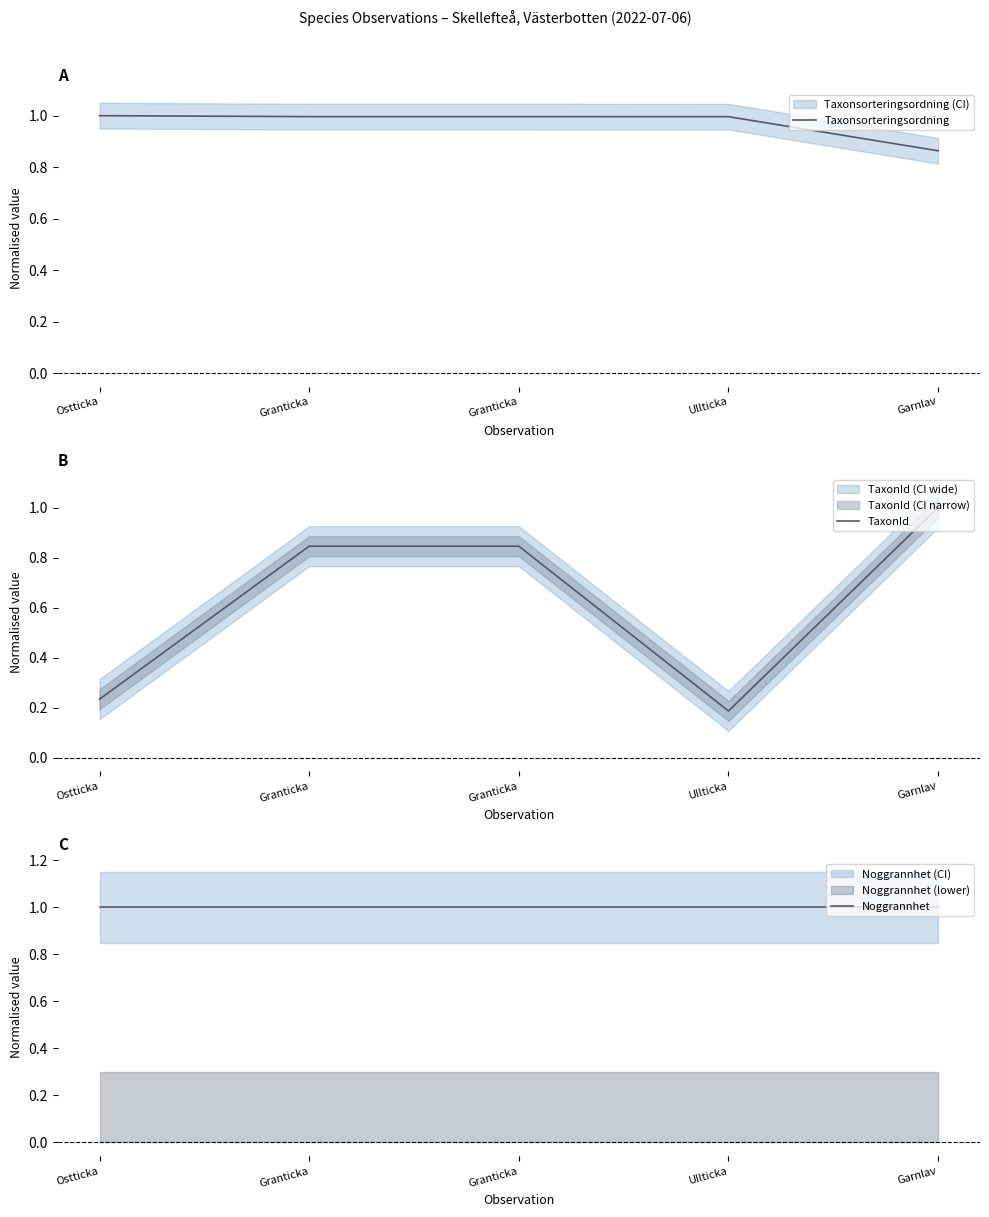

Does the chart have visible grid lines?

No